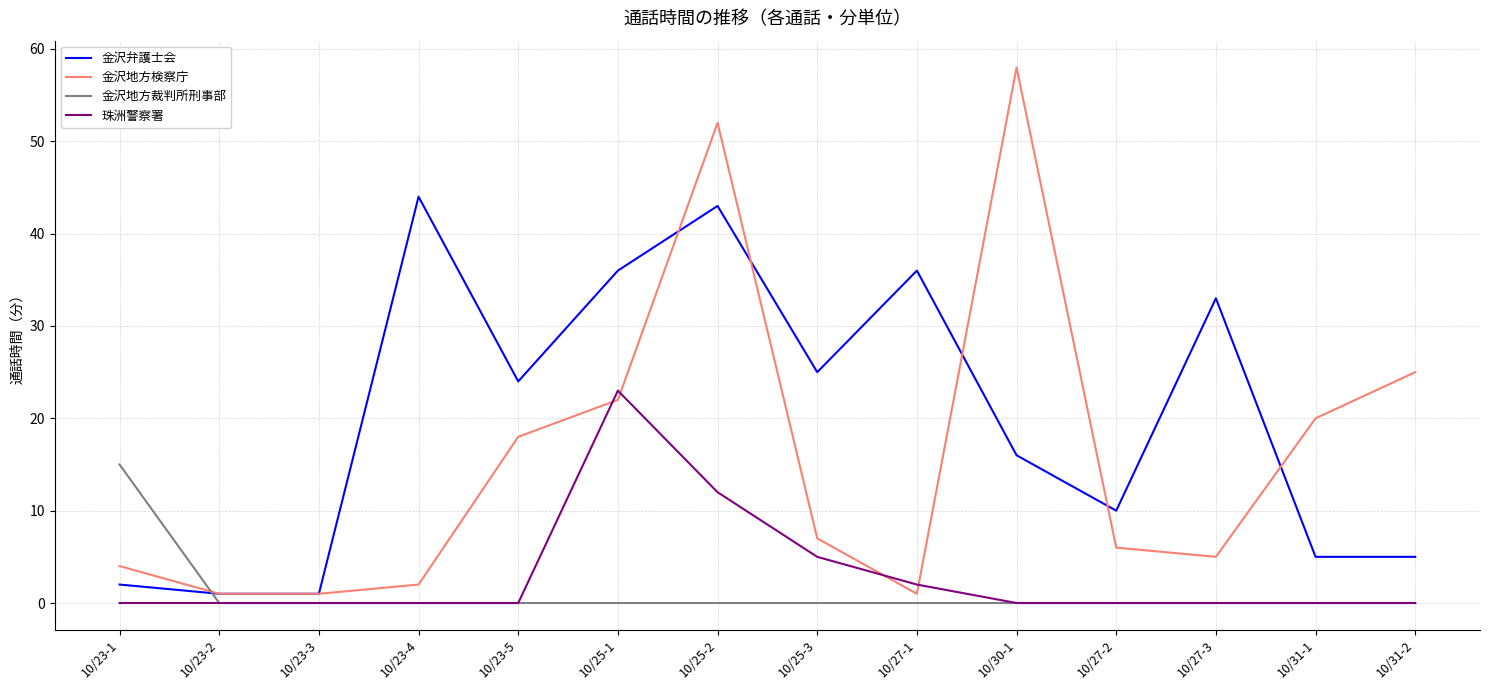

Where is 珠洲警察署 nearest to the value 11?

10/25-2